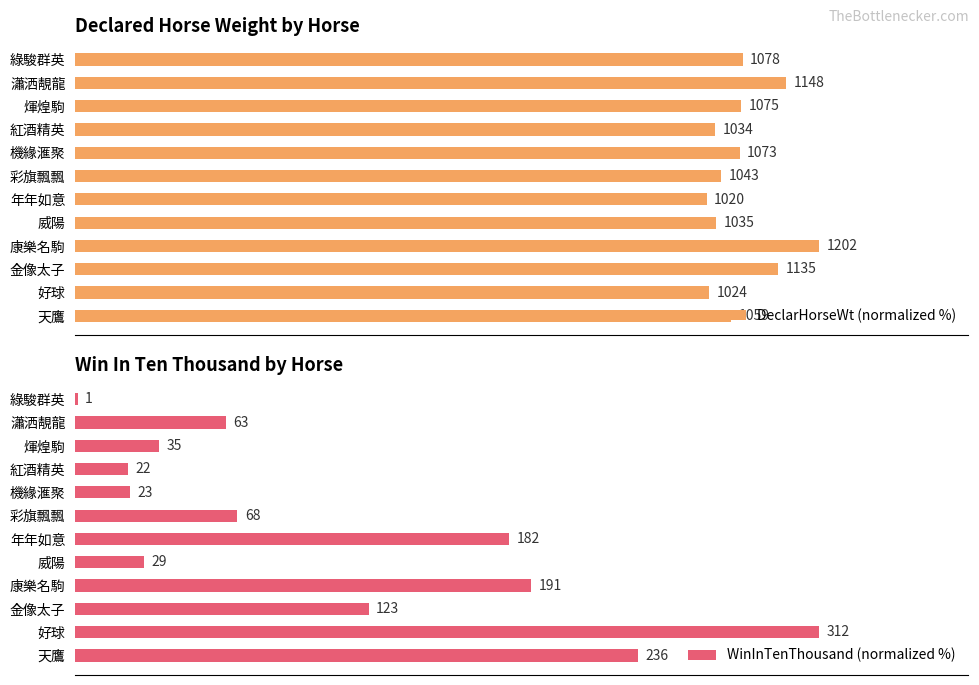

Is the value of DeclarHorseWt (normalized %) at 煇煌駒 greater than the value of WinInTenThousand (normalized %) at 綠駿群英?

Yes